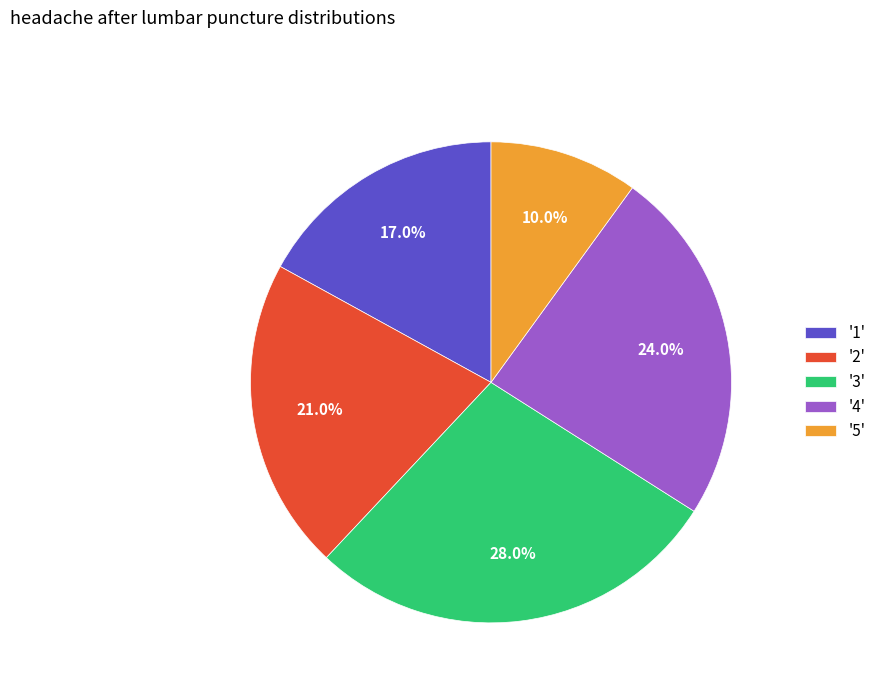

Rank the categories by value from highest to lowest.

'3', '4', '2', '1', '5'